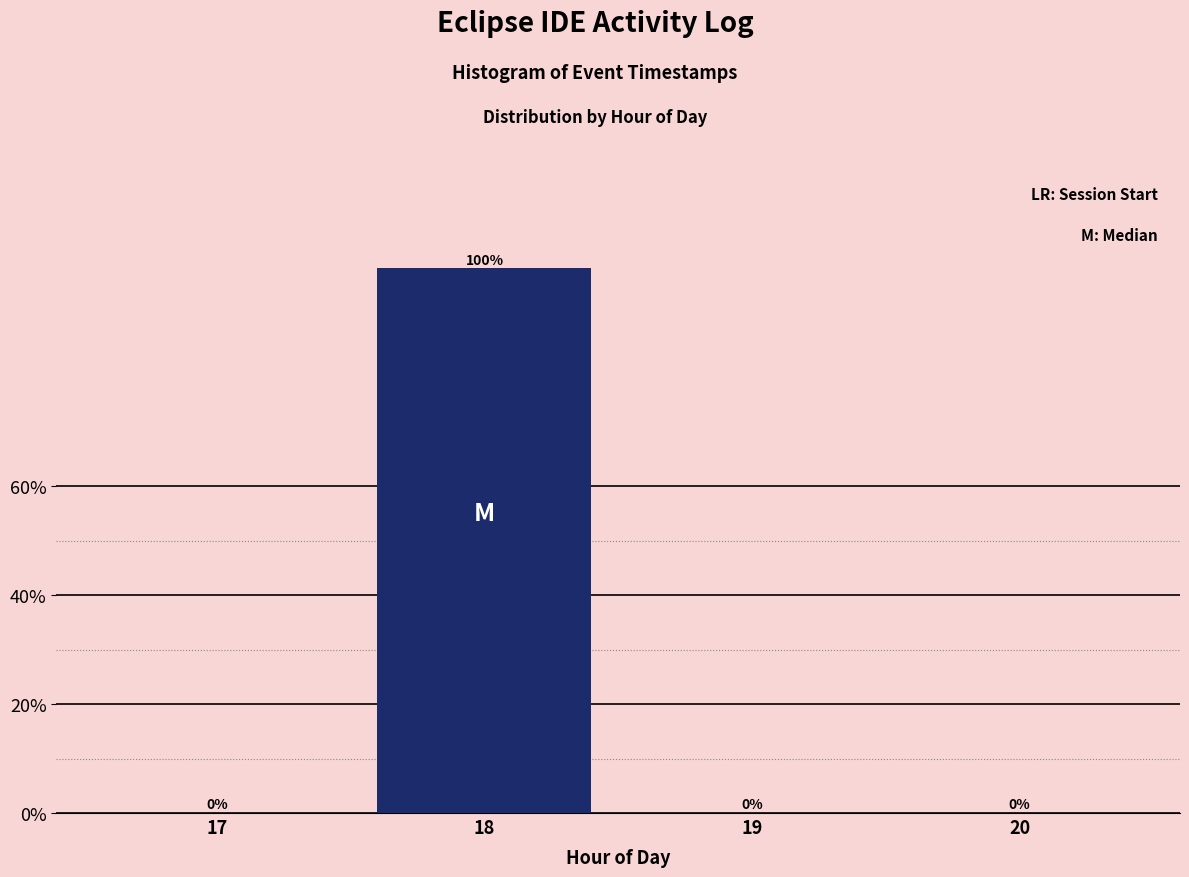

Reading right to left, extract all data points from this chart.

20=0	19=0	18=100	17=0